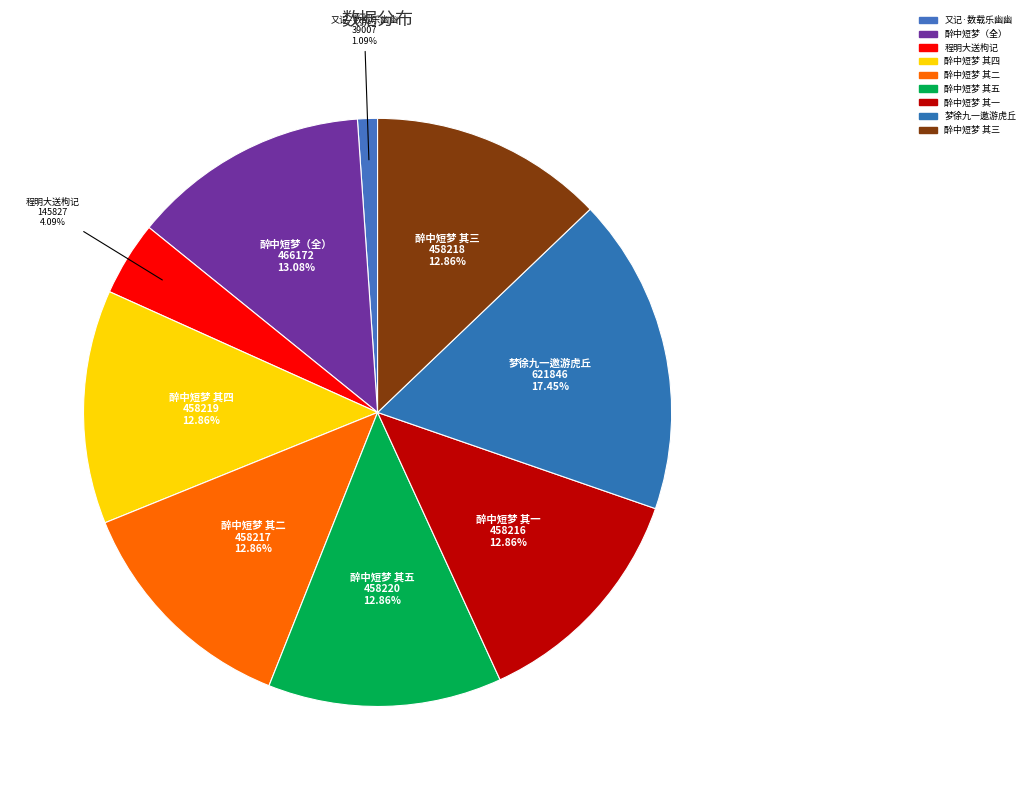

Which category has the smallest portion of the pie?

又记·数载乐幽幽